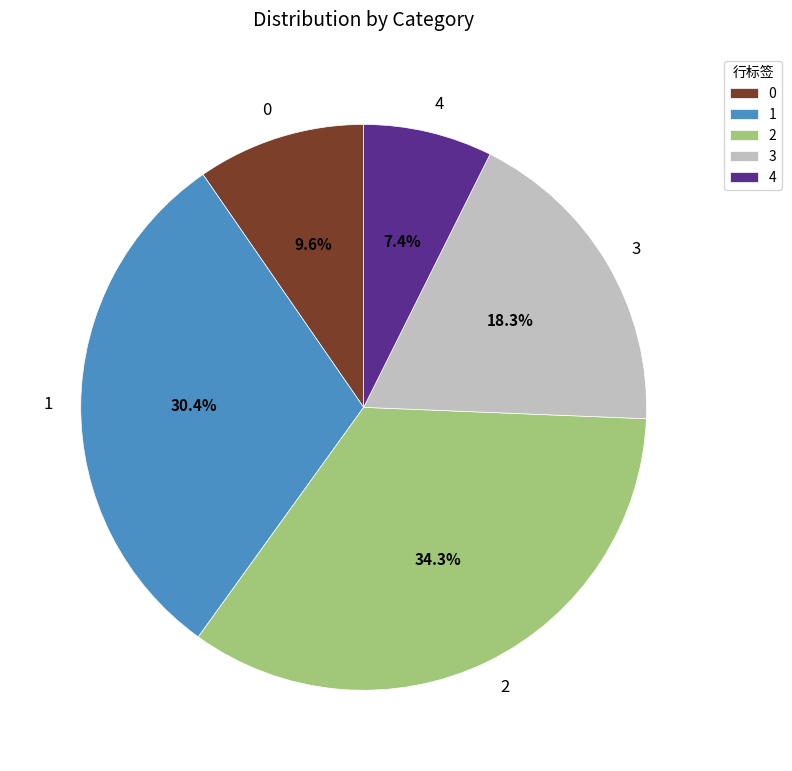

Is the sum of 0 and 3 greater than half?

No